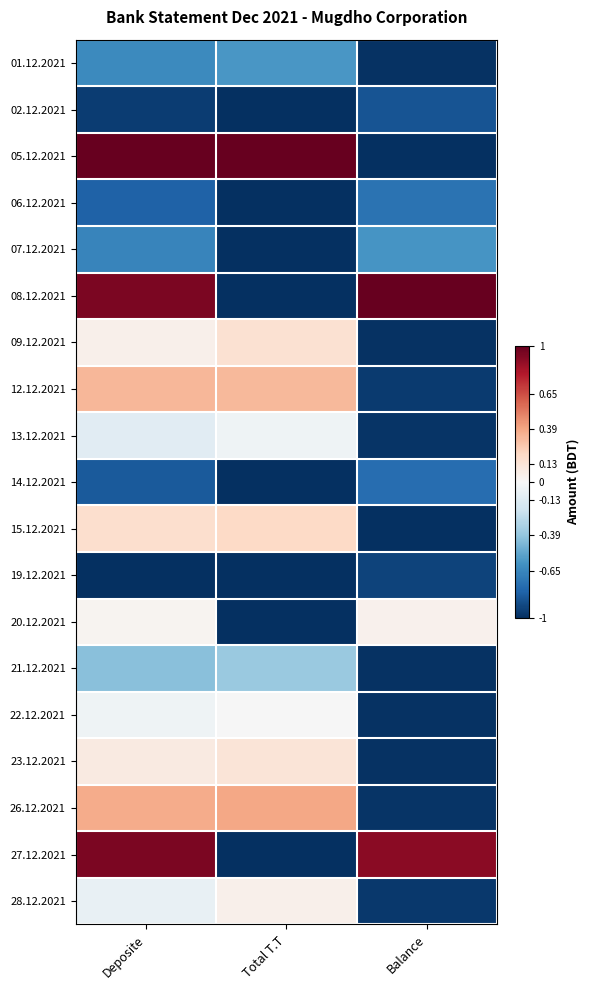

Reading right to left, transcribe all the data shown in this chart.

01.12.2021: Balance=-1.0	Total T.T=-0.6	Deposite=-0.6
02.12.2021: Balance=-0.9	Total T.T=-1.0	Deposite=-0.9
05.12.2021: Balance=-1.0	Total T.T=1.0	Deposite=1.0
06.12.2021: Balance=-0.7	Total T.T=-1.0	Deposite=-0.8
07.12.2021: Balance=-0.6	Total T.T=-1.0	Deposite=-0.7
08.12.2021: Balance=1.0	Total T.T=-1.0	Deposite=0.9
09.12.2021: Balance=-1.0	Total T.T=0.2	Deposite=0.1
12.12.2021: Balance=-1.0	Total T.T=0.3	Deposite=0.3
13.12.2021: Balance=-1.0	Total T.T=-0.0	Deposite=-0.1
14.12.2021: Balance=-0.8	Total T.T=-1.0	Deposite=-0.8
15.12.2021: Balance=-1.0	Total T.T=0.2	Deposite=0.2
19.12.2021: Balance=-0.9	Total T.T=-1.0	Deposite=-1.0
20.12.2021: Balance=0.0	Total T.T=-1.0	Deposite=0.0
21.12.2021: Balance=-1.0	Total T.T=-0.4	Deposite=-0.4
22.12.2021: Balance=-1.0	Total T.T=-0.0	Deposite=-0.0
23.12.2021: Balance=-1.0	Total T.T=0.1	Deposite=0.1
26.12.2021: Balance=-1.0	Total T.T=0.4	Deposite=0.4
27.12.2021: Balance=0.9	Total T.T=-1.0	Deposite=0.9
28.12.2021: Balance=-1.0	Total T.T=0.1	Deposite=-0.1